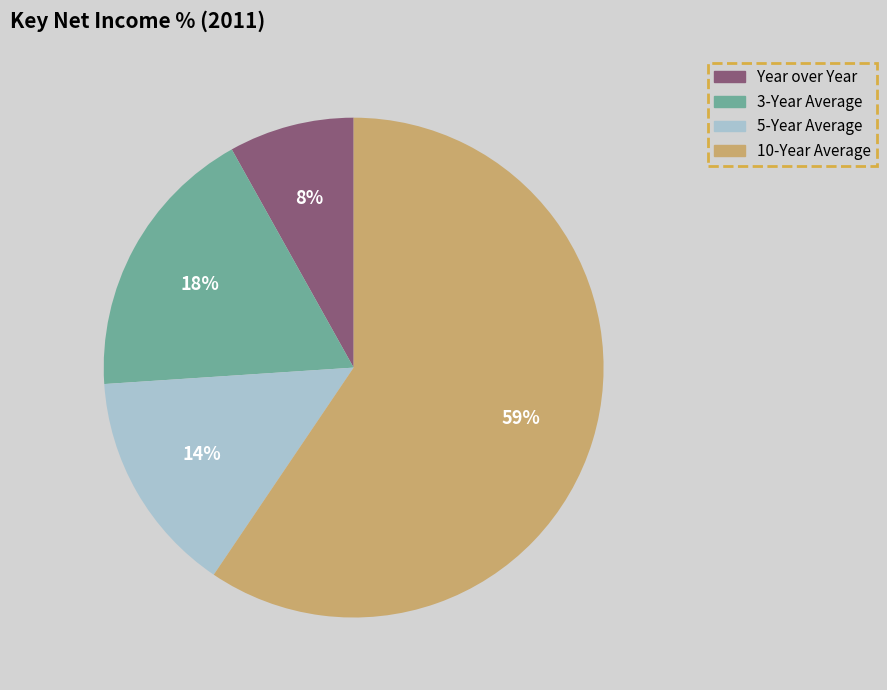

To the nearest percent, what is the combined percentage of 5-Year Average and 10-Year Average?

74%